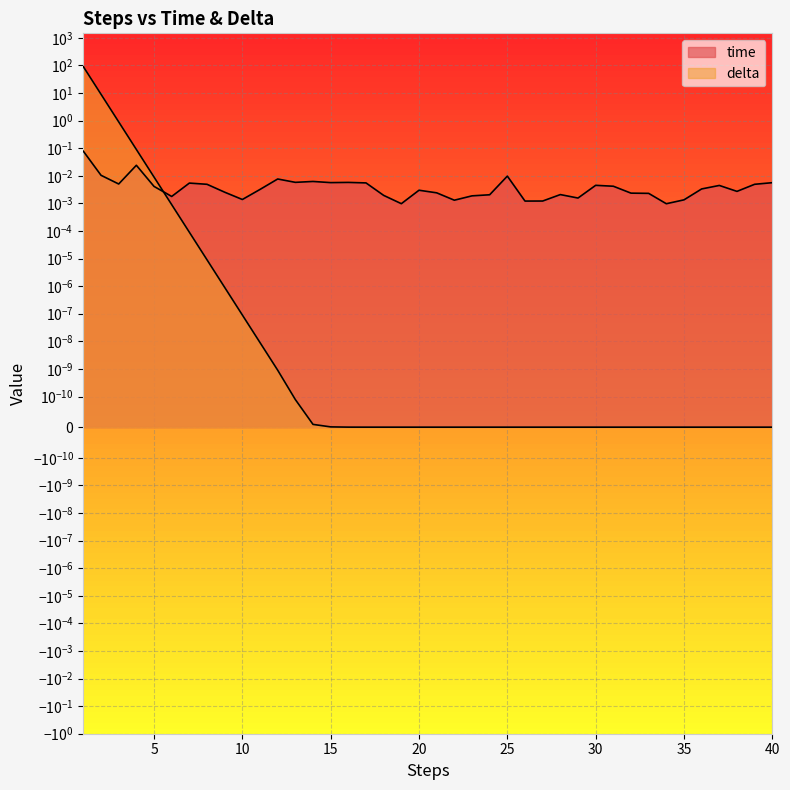

List the labels in order of delta value, largest first.

1, 2, 3, 4, 5, 6, 7, 8, 9, 10, 11, 12, 13, 14, 15, 16, 17, 18, 19, 20, 21, 22, 23, 24, 25, 26, 27, 28, 29, 30, 31, 32, 33, 34, 35, 36, 37, 38, 39, 40